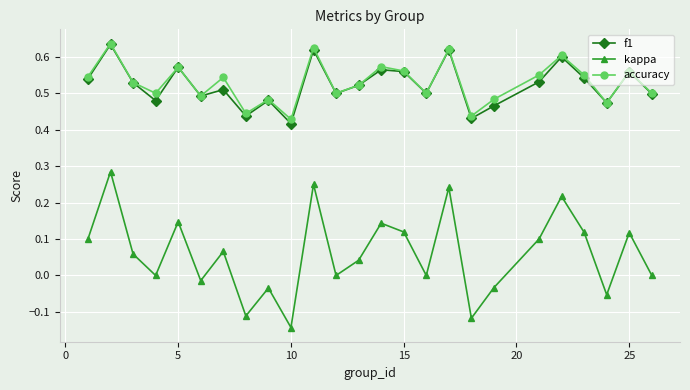

True or false: f1 and kappa intersect in this chart.

False